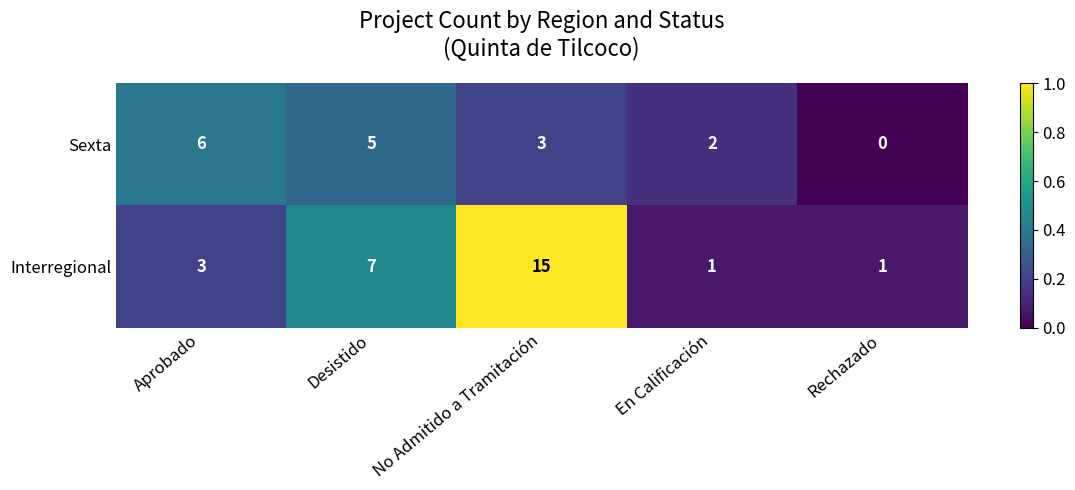

How many categories are shown in the chart?

5